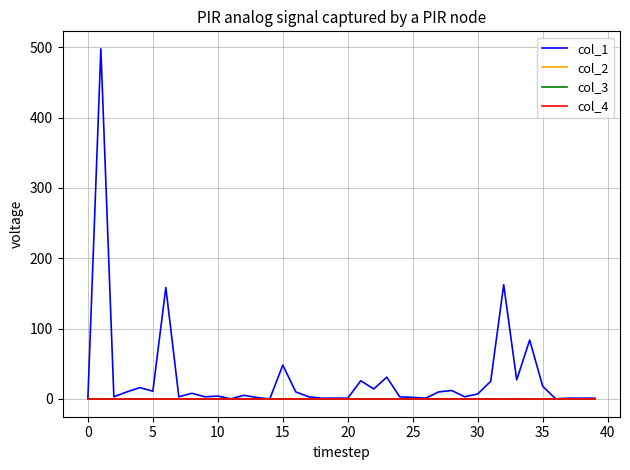

At how many categories does at least one series exceed 244?

1